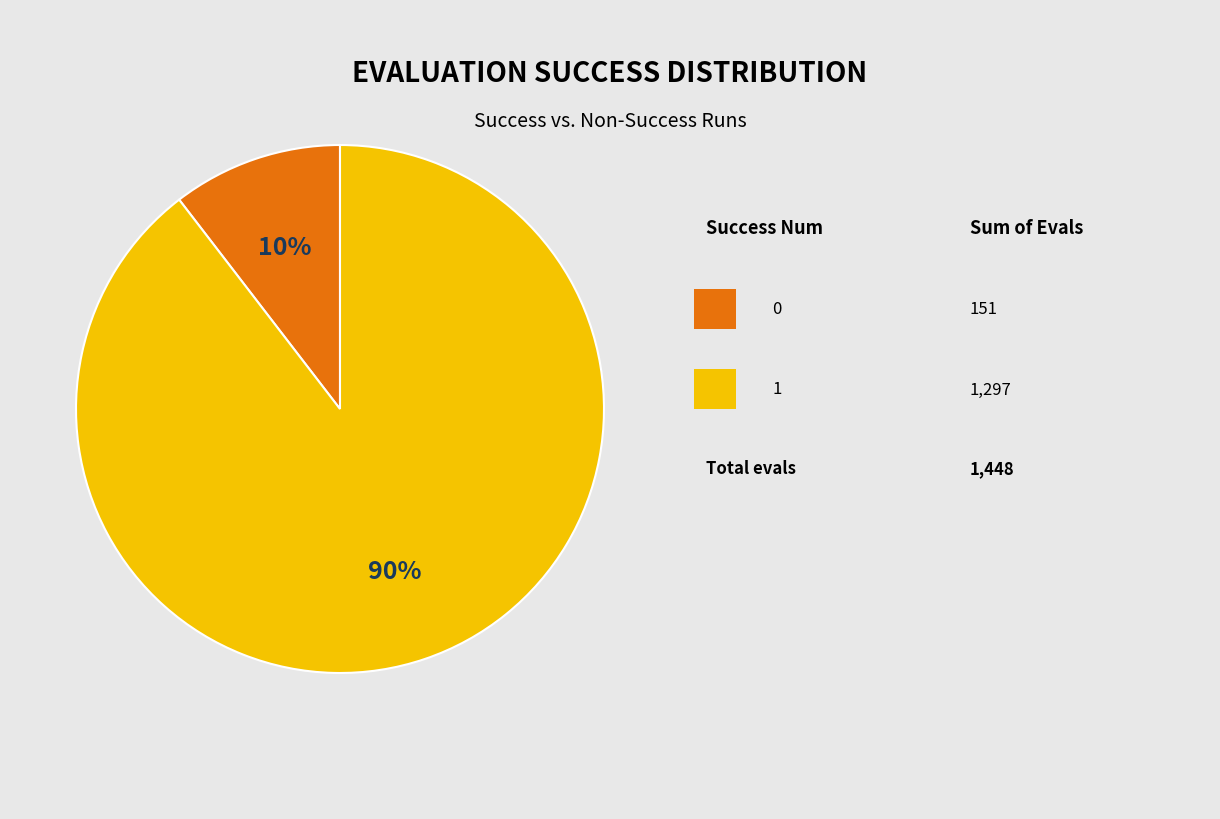

Does any single category account for the majority?

Yes